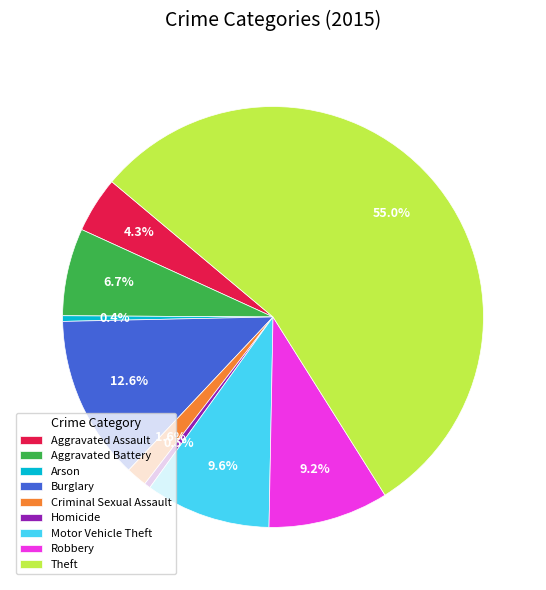

Which category has the biggest portion of the pie?

Theft